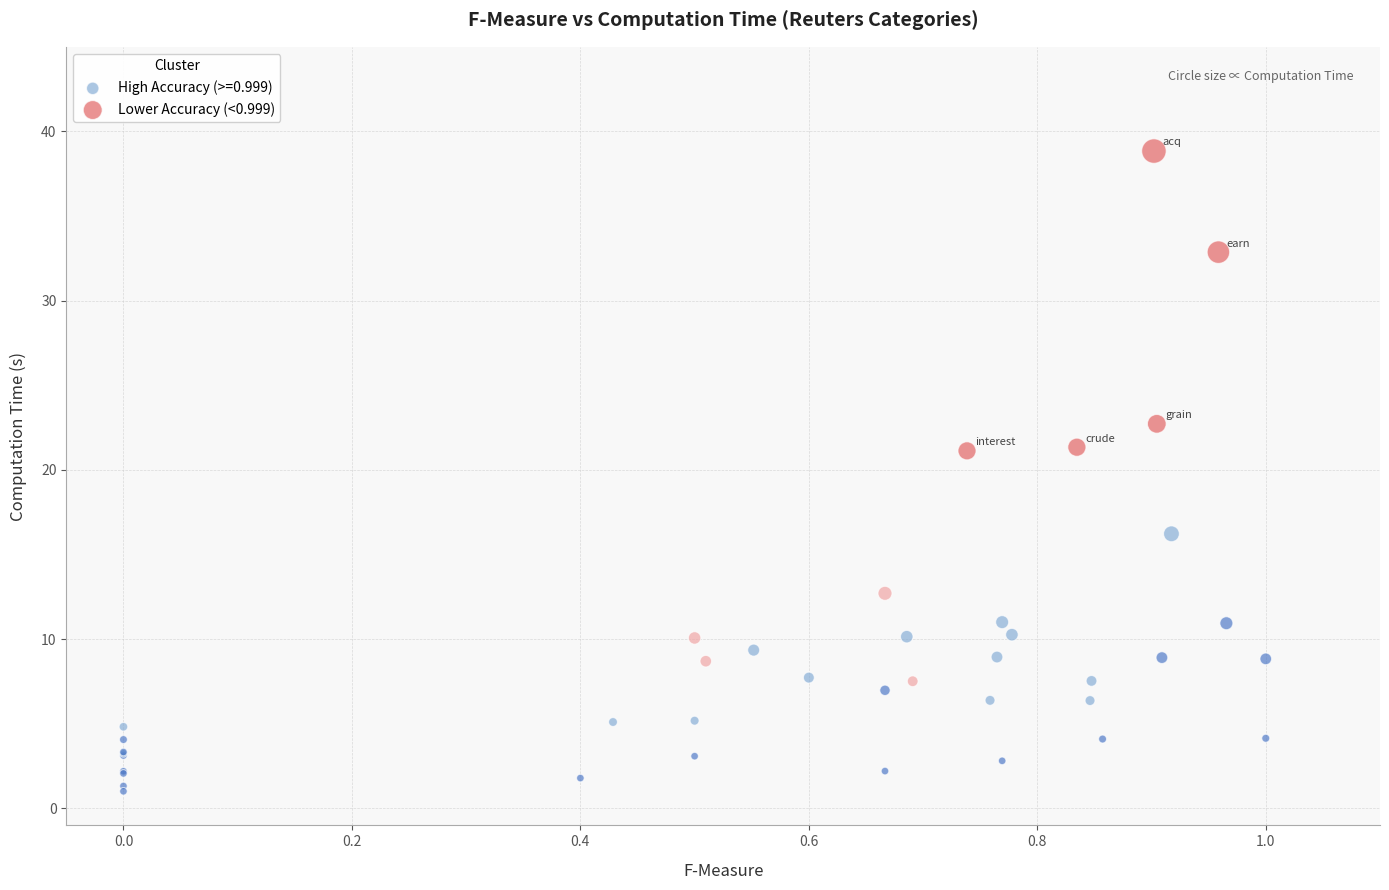

Which series reaches the minimum Y coordinate?

High Accuracy (>=0.999)